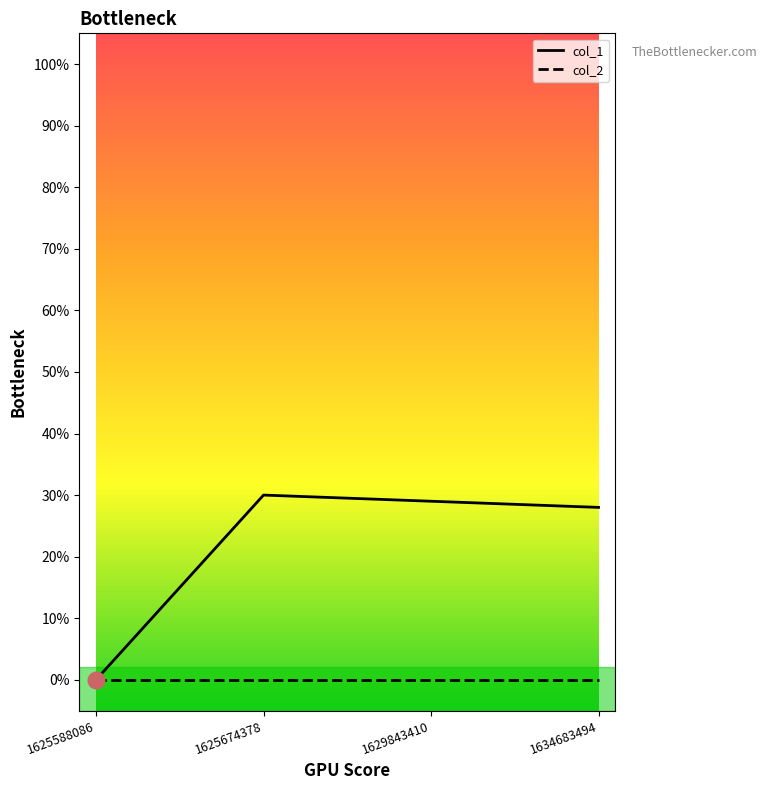

Rank the series by their maximum value, from lowest to highest.

col_2, col_1